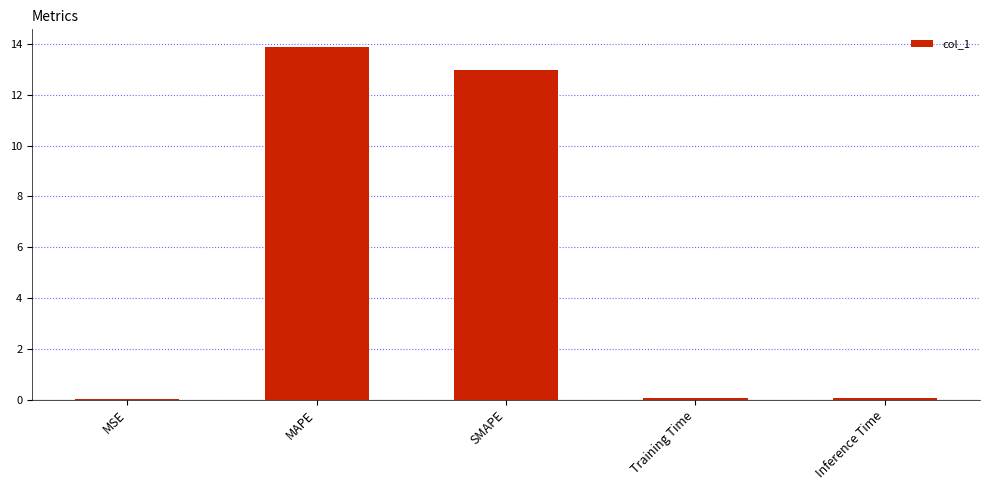

Between SMAPE and Inference Time, which is larger?

SMAPE